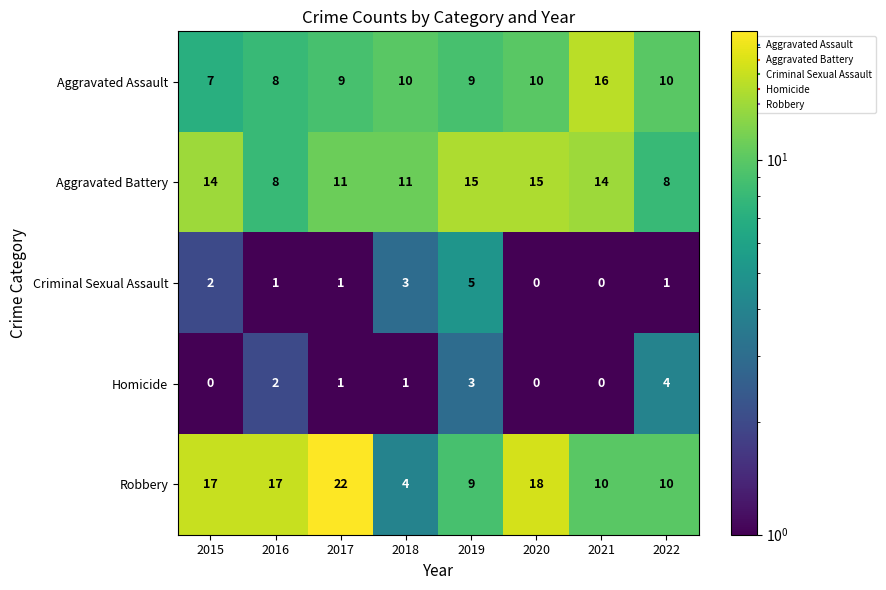

How many Homicide values are between 0 and 3?

7